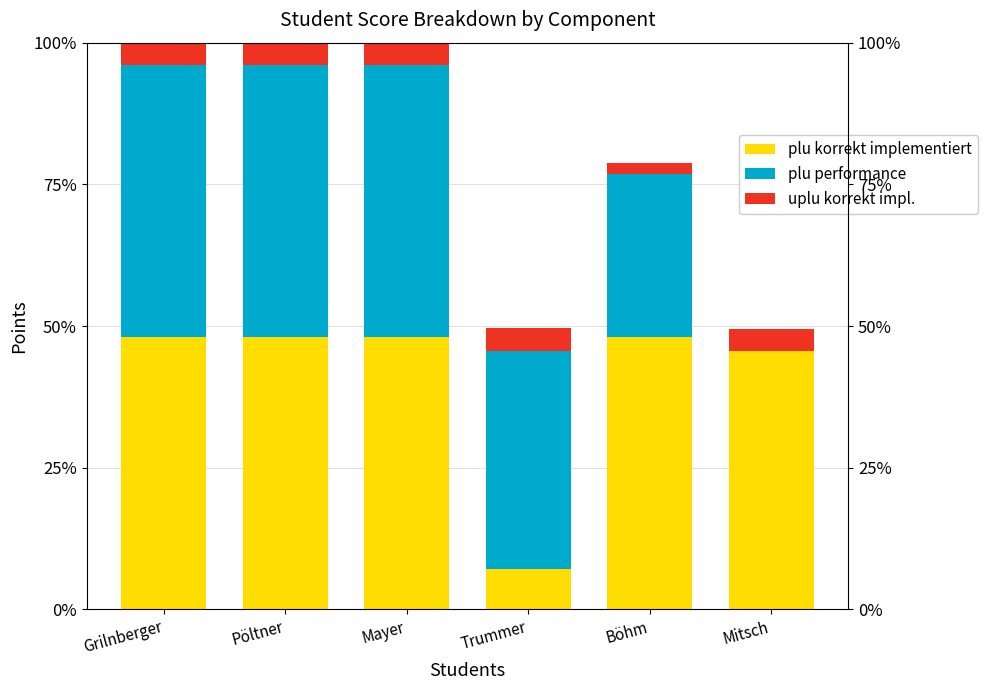

Between Pöltner and Mayer, which series saw the biggest shift?

plu korrekt implementiert